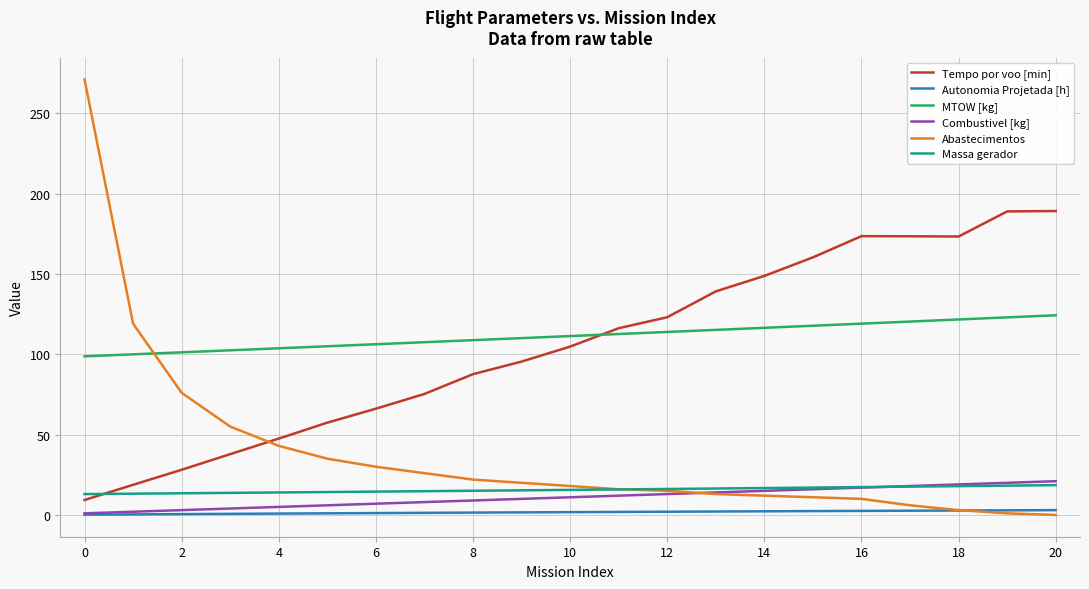

Which series has the largest range (max minus min)?

Abastecimentos